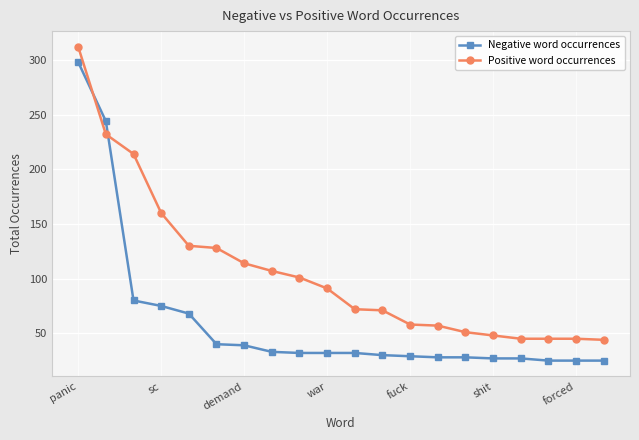

After their last crossing, which series has the higher values: Negative word occurrences or Positive word occurrences?

Positive word occurrences